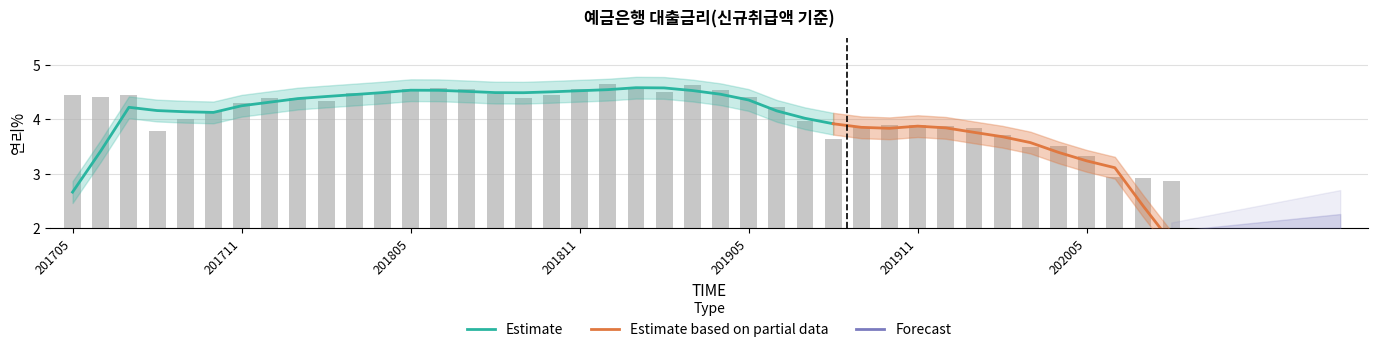

What is the average value?

4.1